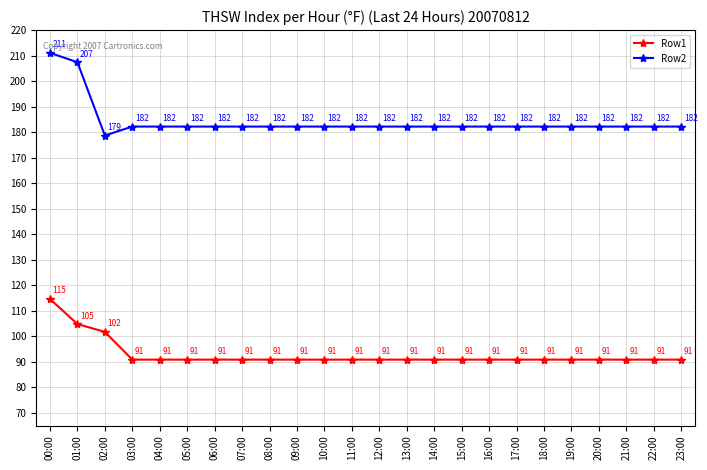

True or false: Row1 and Row2 cross at least once.

False